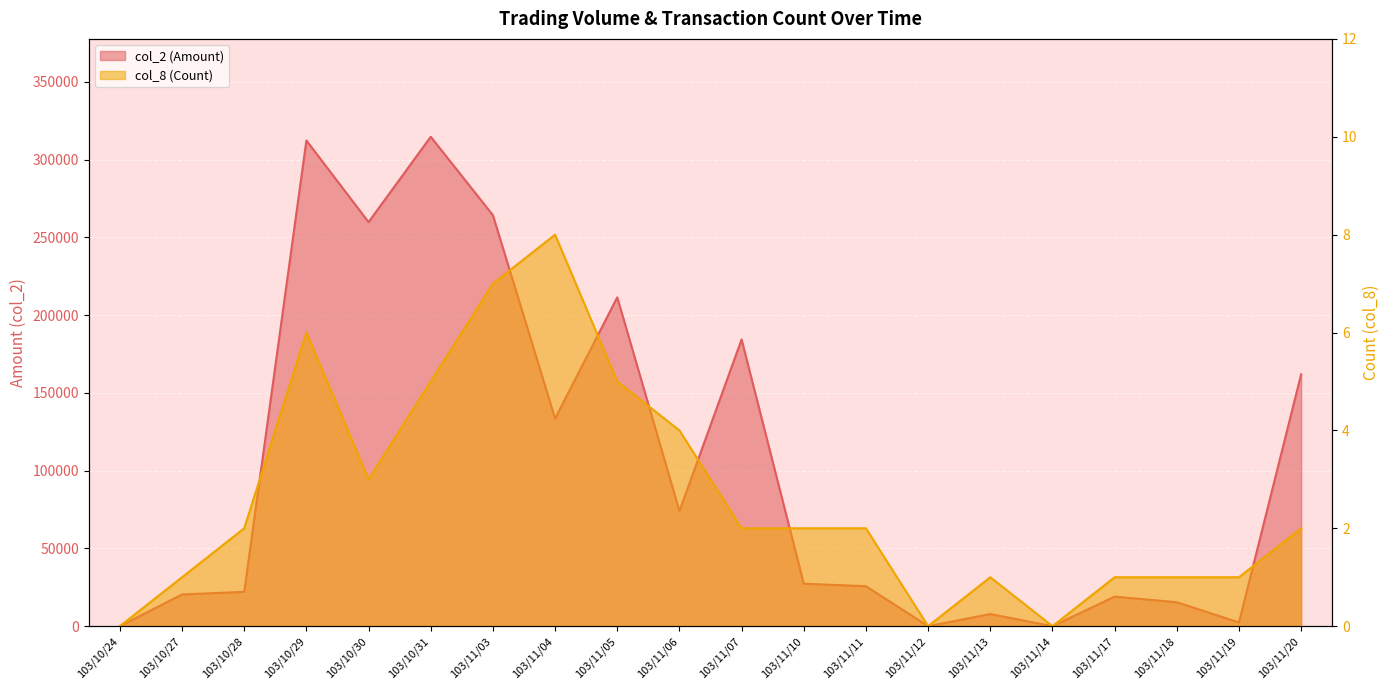

At which label is col_8 (Count) closest to 4?

103/11/06